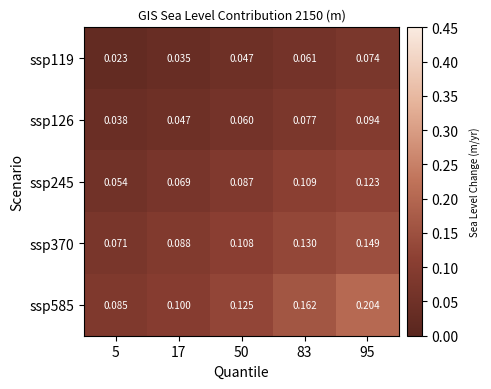

Is the value of ssp126 at 17 greater than the value of ssp119 at 95?

No